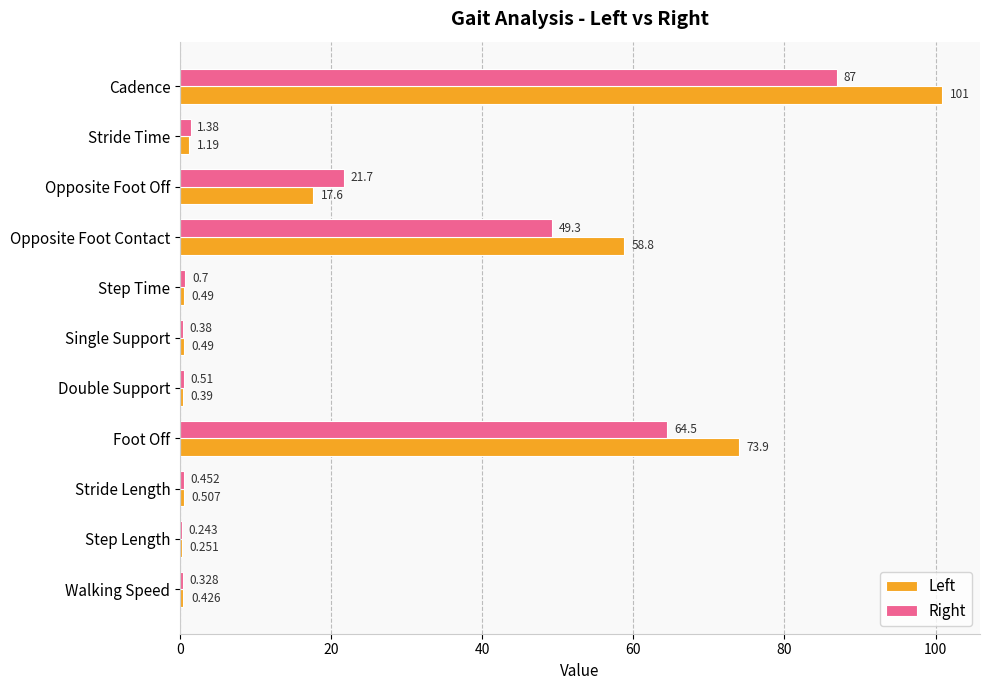

Between Opposite Foot Off and Step Time, which series saw the biggest shift?

Right